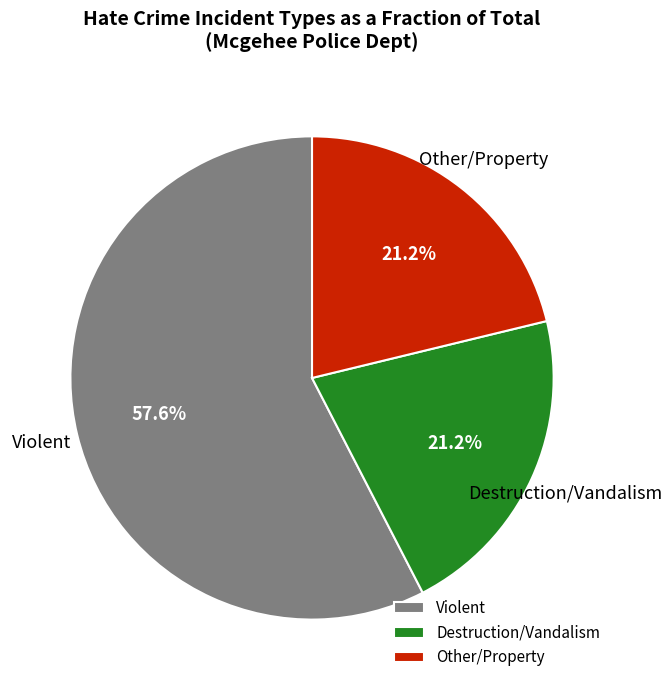

Does Other/Property account for over 50% of the chart?

No